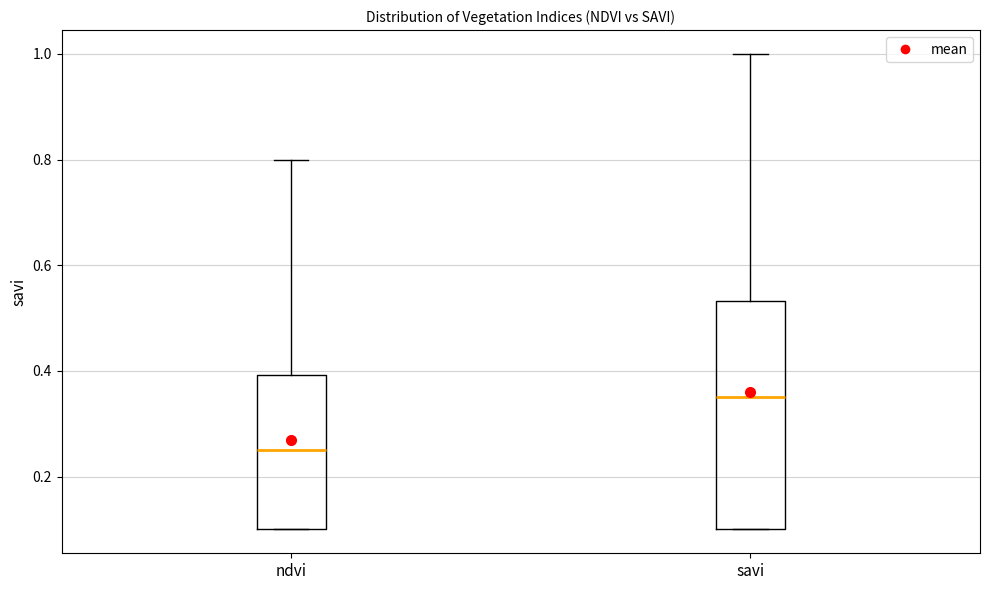

Reading left to right, read every box against the y-axis: the position of its median line, the range the box covers, and the ends of its whiskers. The values are not printed on the chart, so give them approximately, as read against the axis.

ndvi: median 0.26, box 0.10 to 0.40, whiskers 0.10 to 0.80
savi: median 0.36, box 0.10 to 0.54, whiskers 0.10 to 1.00